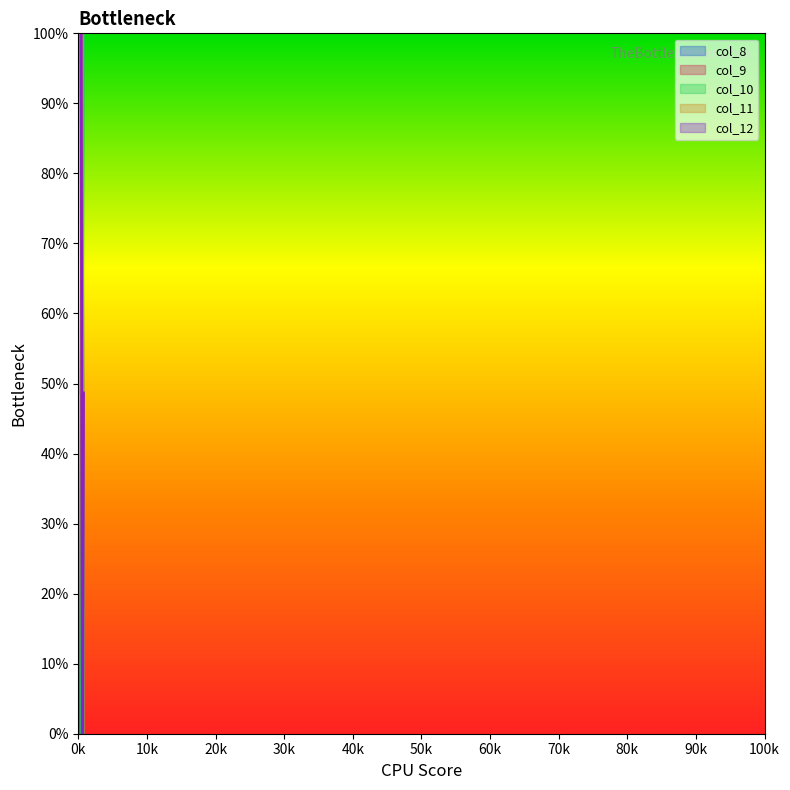

Does the chart display data point markers on the line(s)?

No